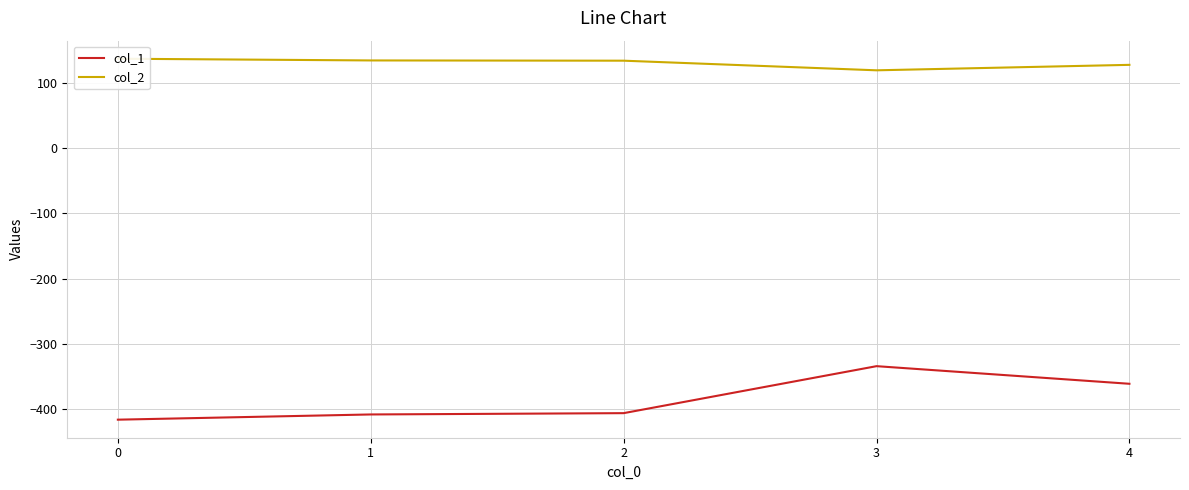

How many series are shown in this chart?

2